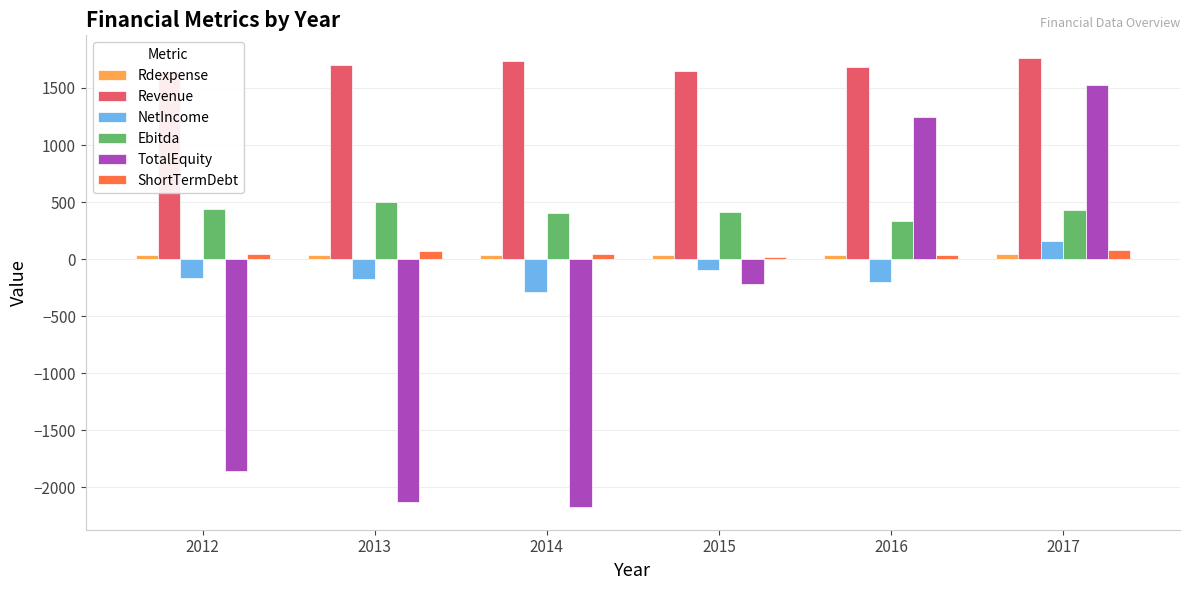

Reading right to left, extract all data points from this chart.

Rdexpense: 2017=41.2	2016=38.1	2015=40.3	2014=37.2	2013=32.0	2012=39.9
Revenue: 2017=1764.6	2016=1688.3	2015=1650.4	2014=1735.5	2013=1700.7	2012=1646.2
NetIncome: 2017=158.4	2016=-202.8	2015=-93.4	2014=-286.5	2013=-173.7	2012=-161.1
Ebitda: 2017=427.2	2016=335.8	2015=411.5	2014=401.8	2013=502.4	2012=438.8
TotalEquity: 2017=1523.8	2016=1246.2	2015=-218.8	2014=-2174.6	2013=-2132.5	2012=-1856.7
ShortTermDebt: 2017=78.2	2016=38.5	2015=21.5	2014=43.7	2013=73.6	2012=45.2